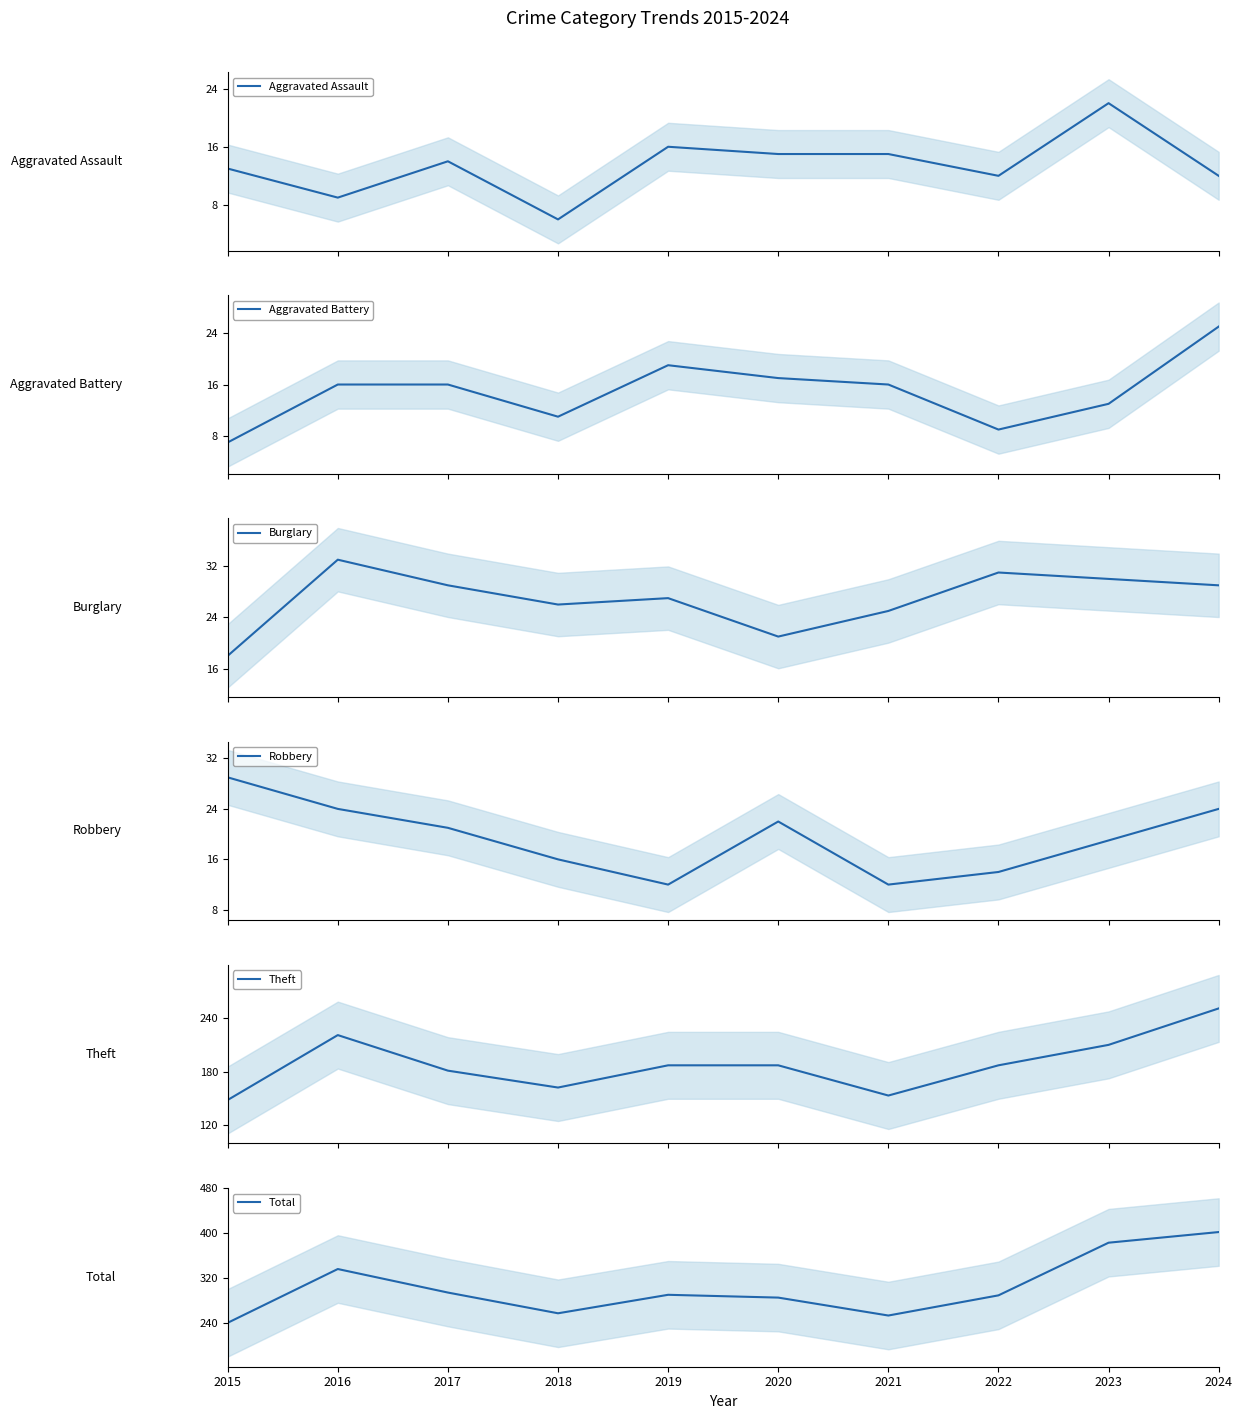

The value of Aggravated Assault at 2023 is 22. True or false?

True